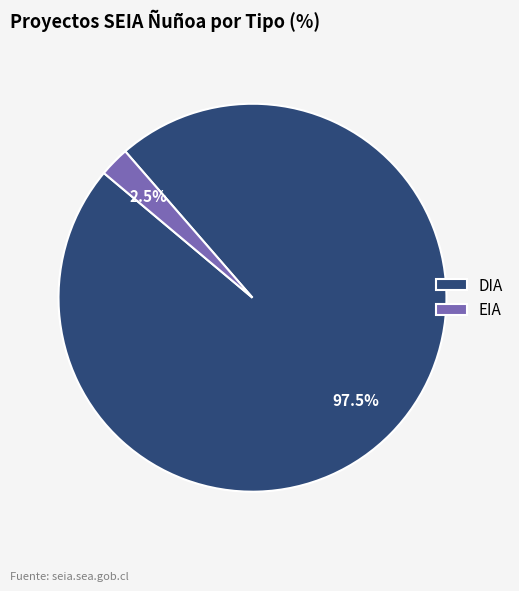

Combined, do EIA and DIA account for over 50%?

Yes